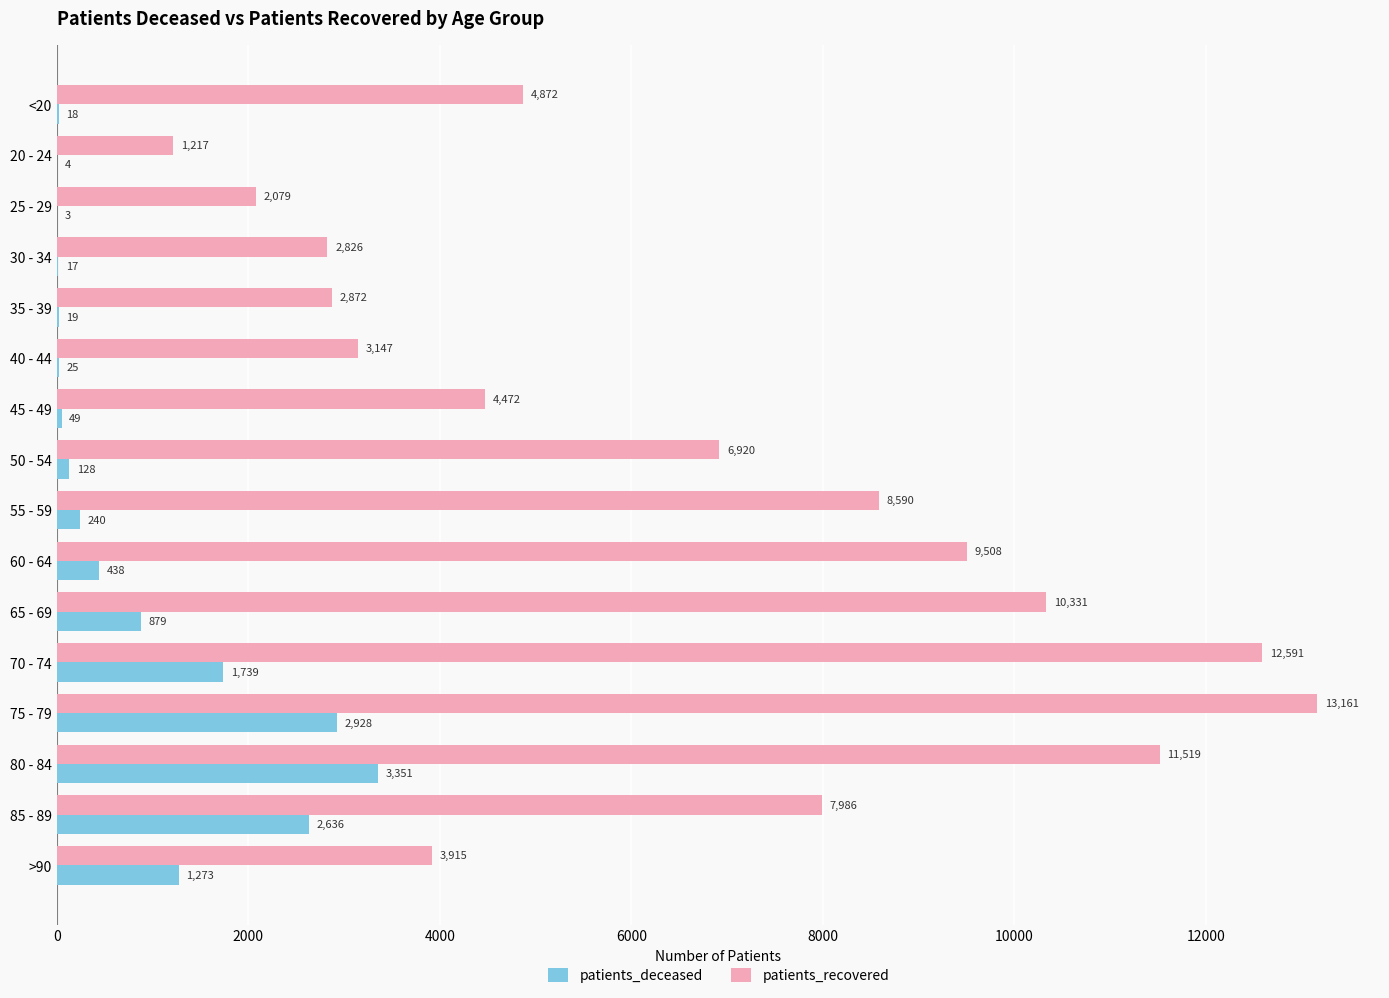

What is the sum of all patients_recovered values?

106006